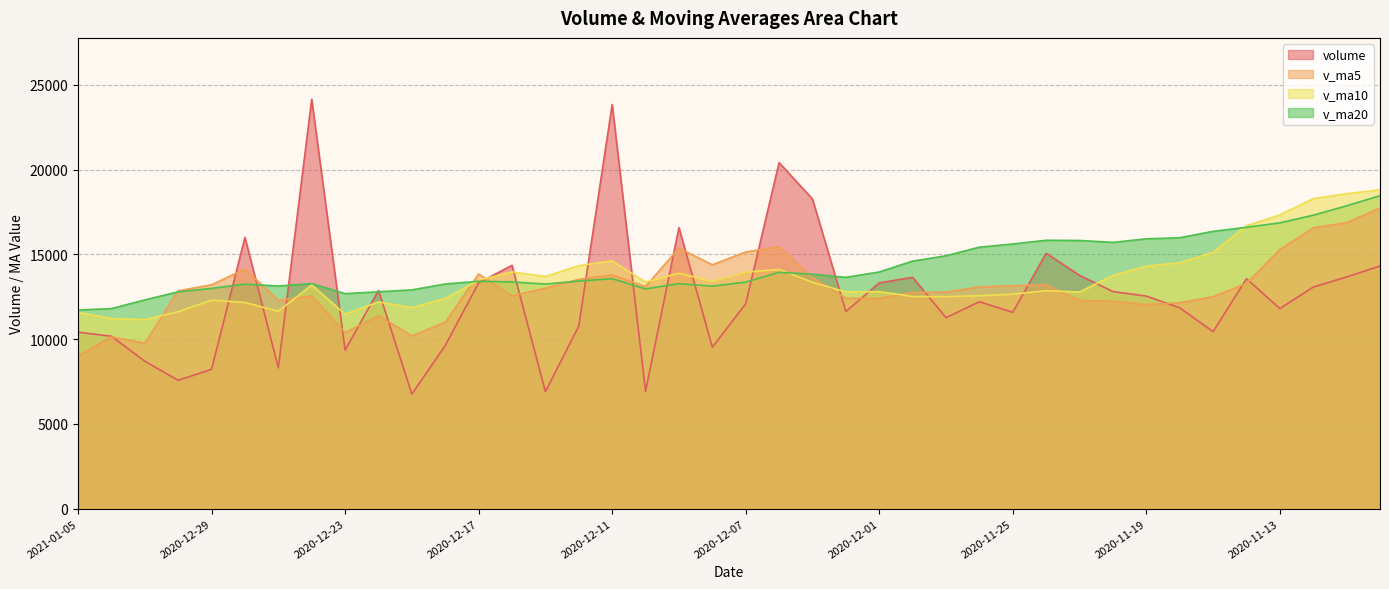

Where do v_ma5 and v_ma20 first cross each other?

2020-12-31 and 2020-12-30